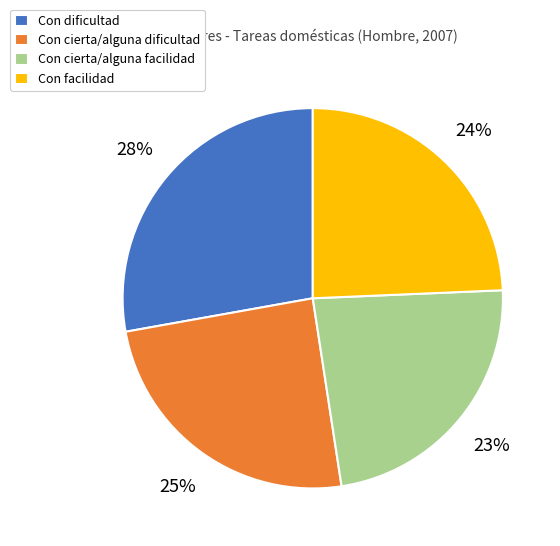

How many slices are in this pie chart?

4